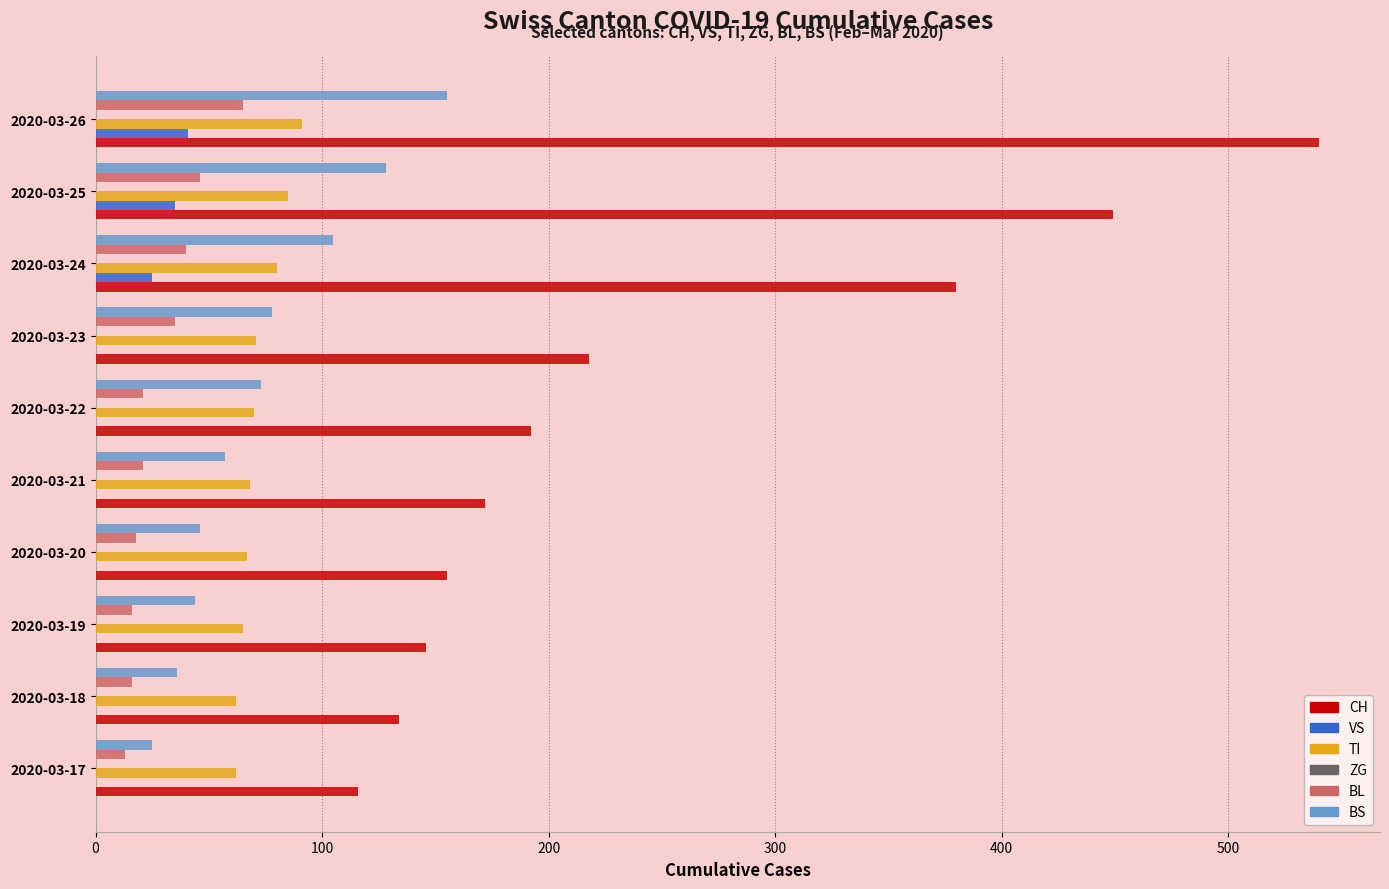

True or false: CH has a value of 146 at 2020-03-19.

True